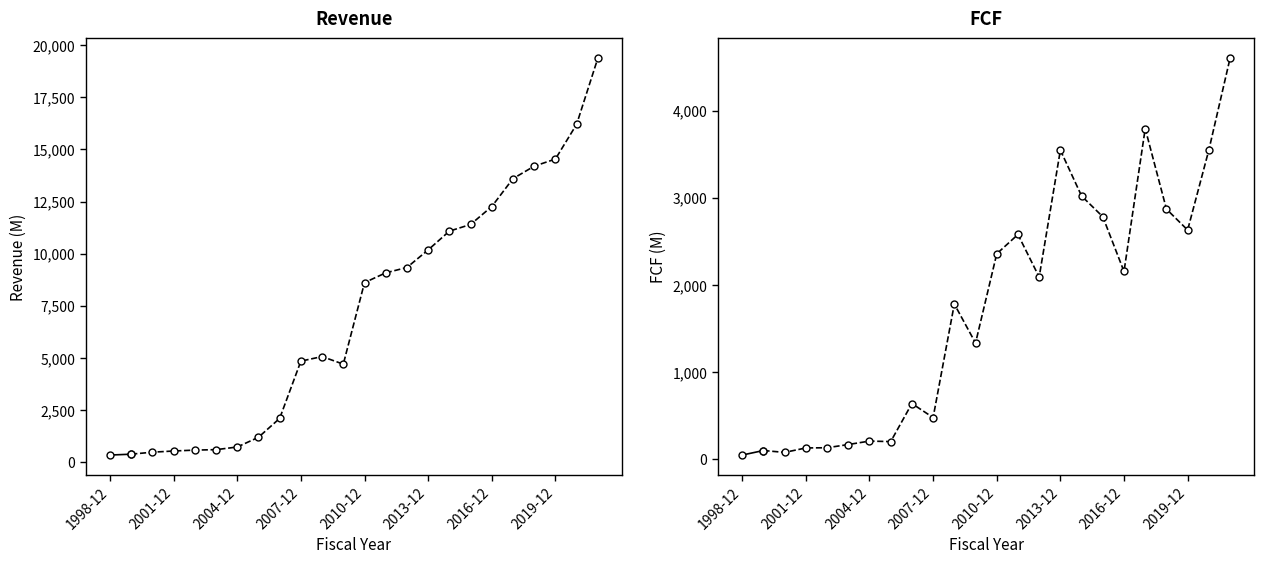

Does the chart have visible grid lines?

No